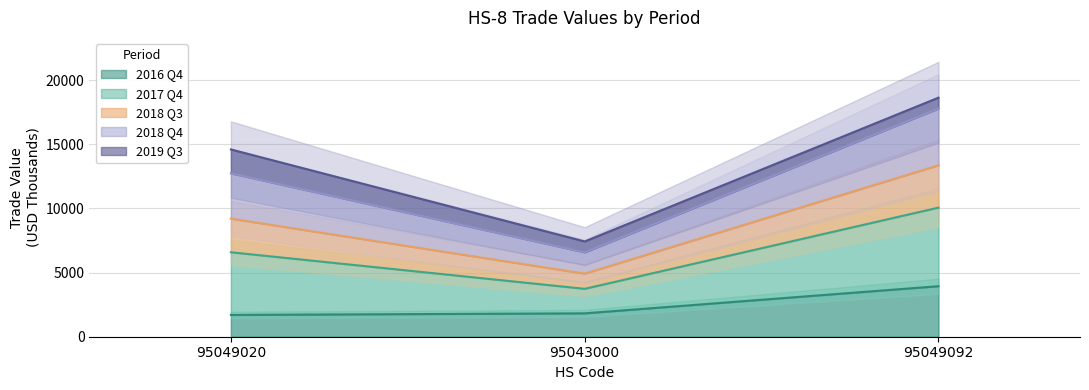

What is the highest value of the 2016 Q4 series?

3938.5